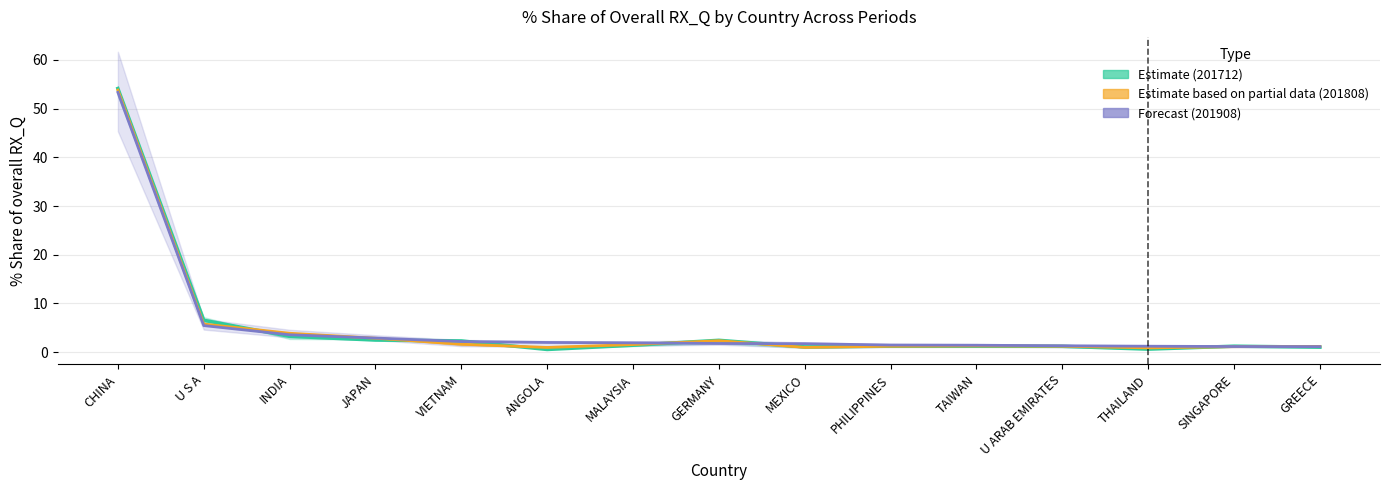

What is the greatest value displayed?

54.1